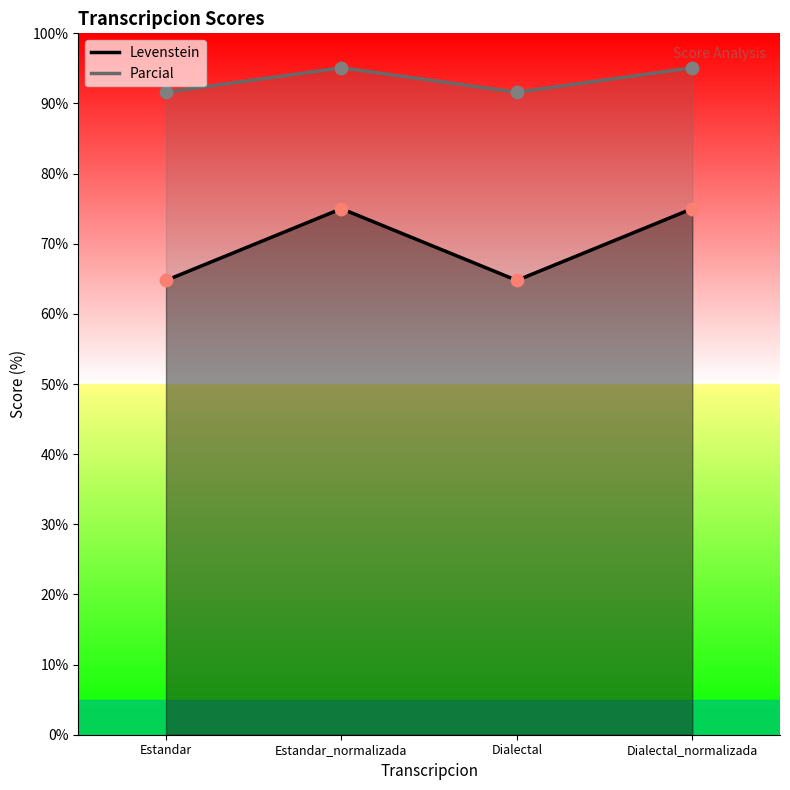

What are all the series names shown in the legend?

Levenstein, Parcial